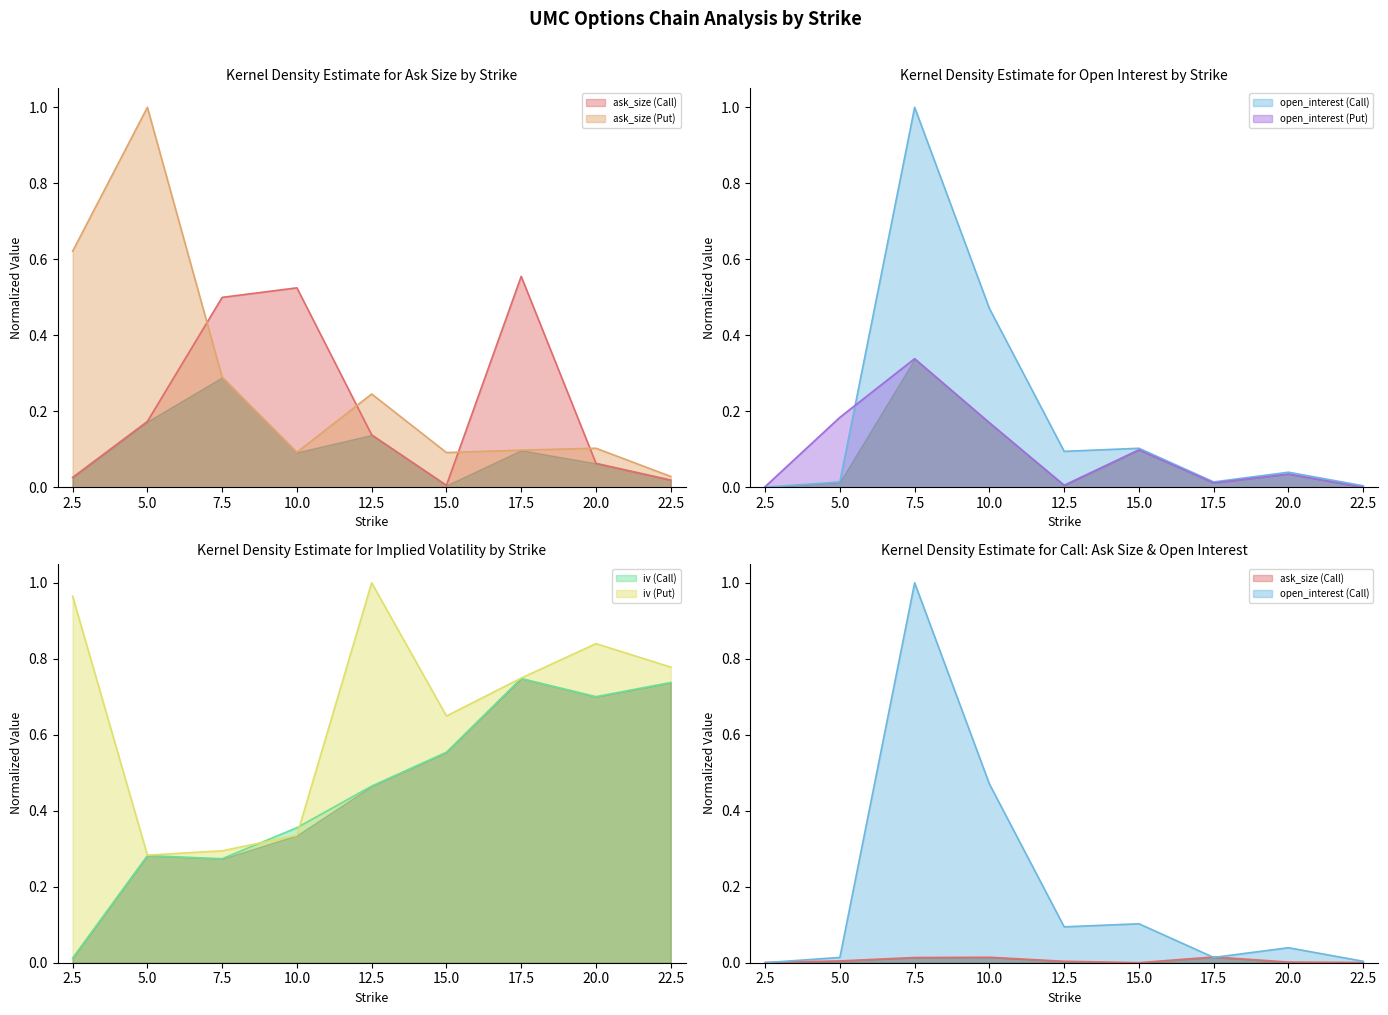

What is the maximum value for ask_size (Call)?

0.6